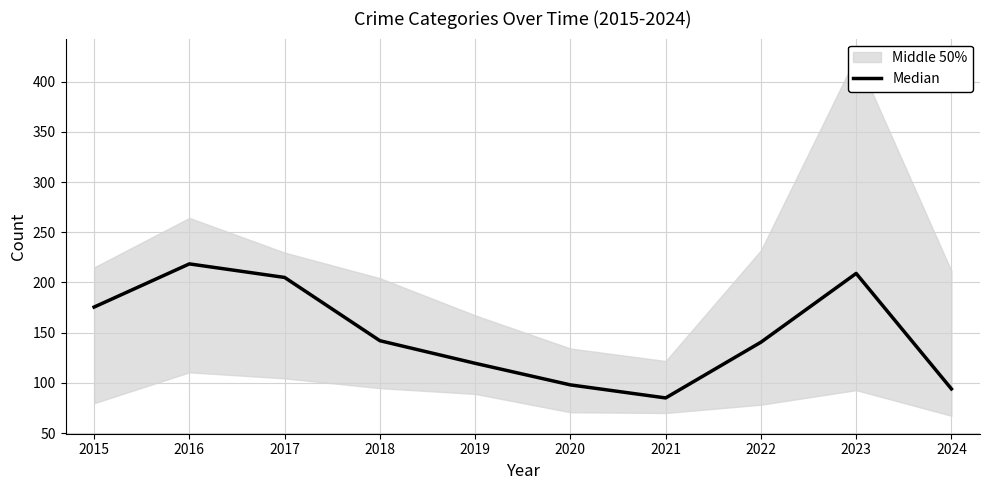

What is the value of the 4th point from the left?

142.0